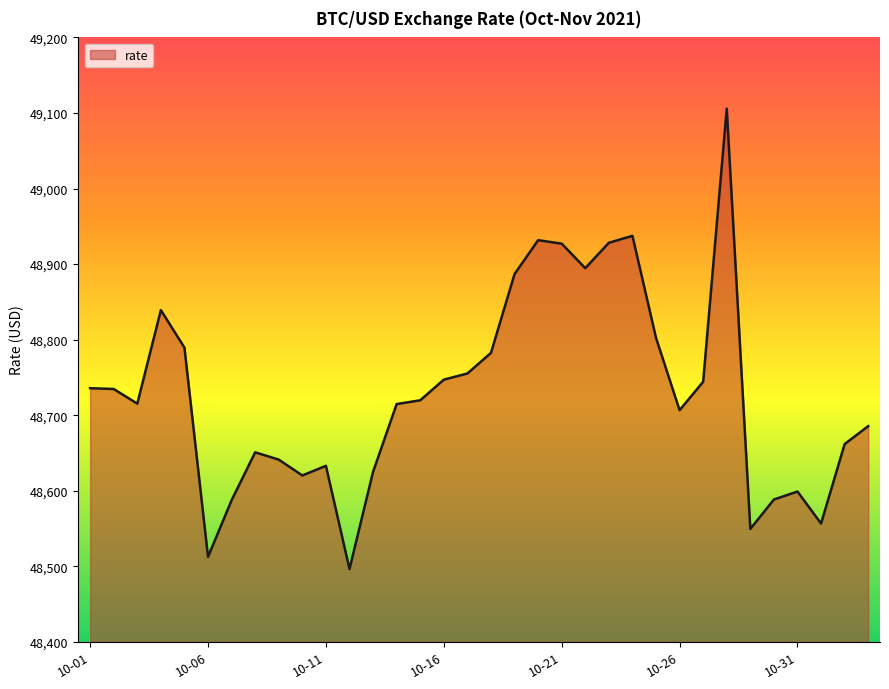

What is the minimum value shown in the chart?

48496.3